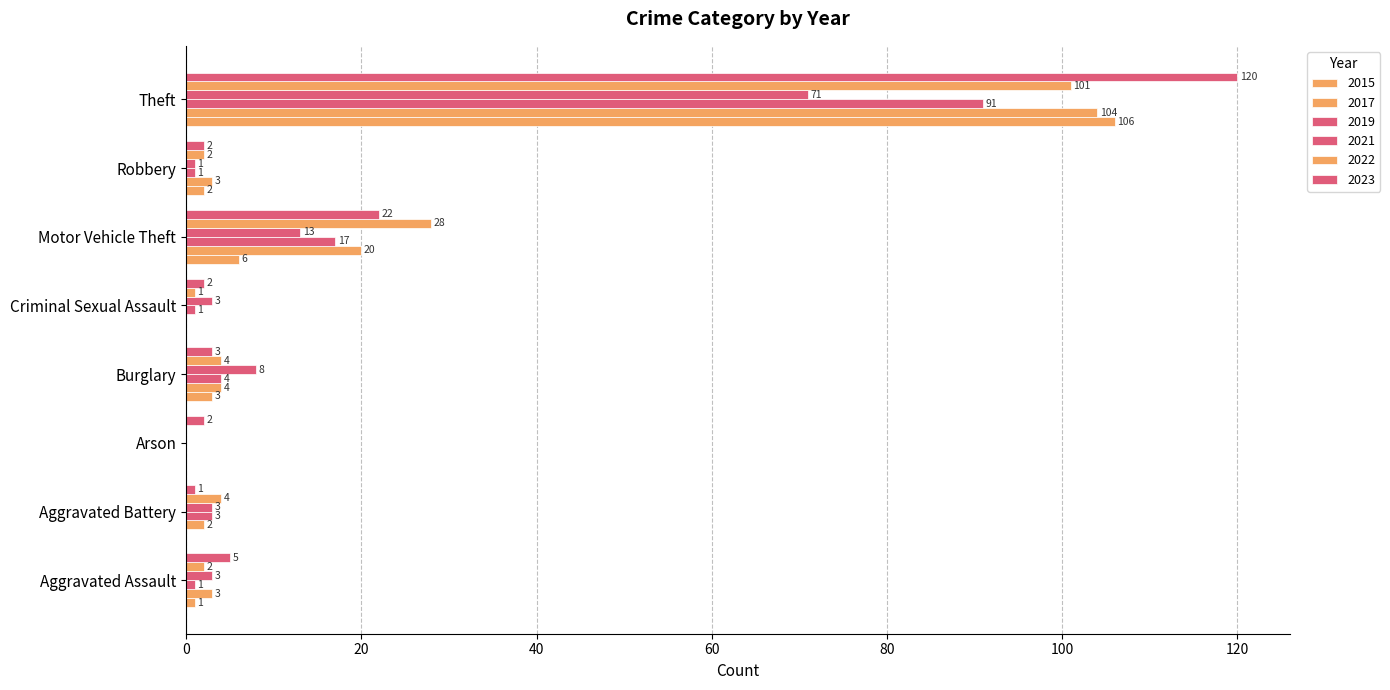

How many positive values does the 2015 series have?

5